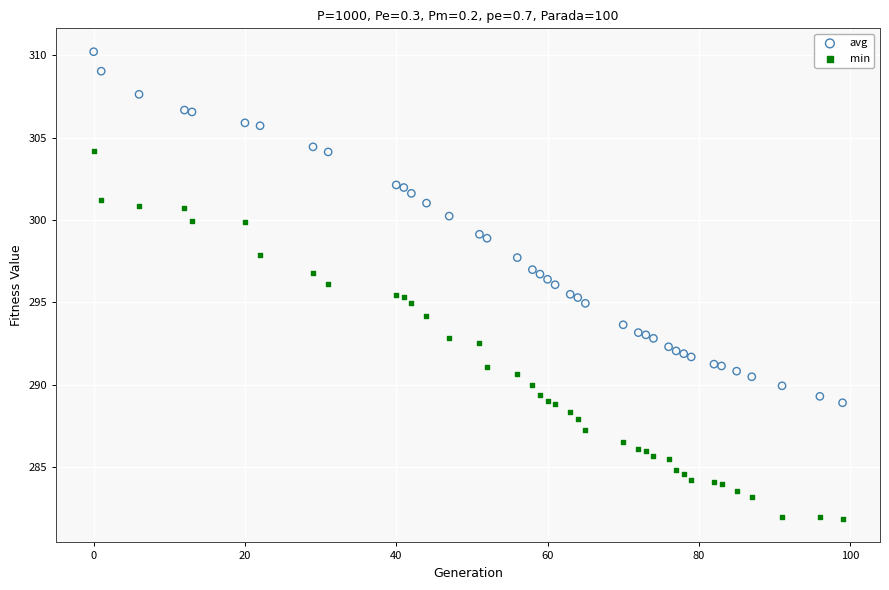

What are all the series names shown in the legend?

avg, min